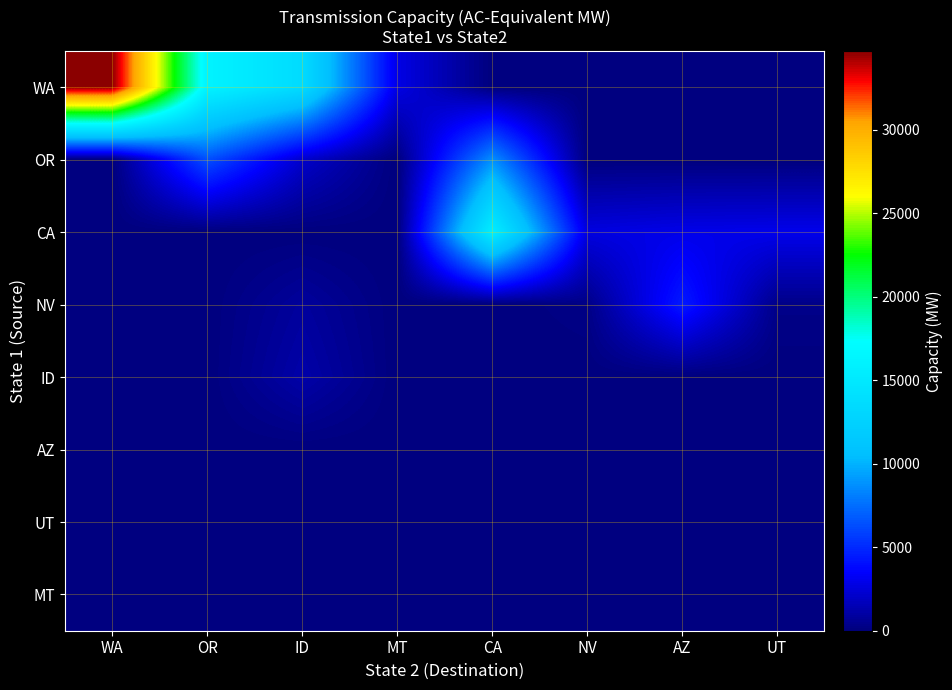

Reading right to left, transcribe all the data shown in this chart.

WA: UT=0	AZ=0	NV=0	CA=0	MT=2843	ID=13567	OR=16159	WA=34719
OR: UT=0	AZ=0	NV=1	CA=8727	MT=0	ID=2133	OR=6384	WA=0
CA: UT=3019	AZ=2950	NV=2697	CA=15567	MT=0	ID=0	OR=0	WA=0
NV: UT=319	AZ=4447	NV=253	CA=0	MT=0	ID=863	OR=0	WA=0
ID: UT=0	AZ=0	NV=0	CA=0	MT=0	ID=1204	OR=0	WA=0
AZ: UT=0	AZ=0	NV=0	CA=0	MT=0	ID=0	OR=0	WA=0
UT: UT=0	AZ=0	NV=0	CA=0	MT=0	ID=0	OR=0	WA=0
MT: UT=0	AZ=0	NV=0	CA=0	MT=0	ID=0	OR=0	WA=0